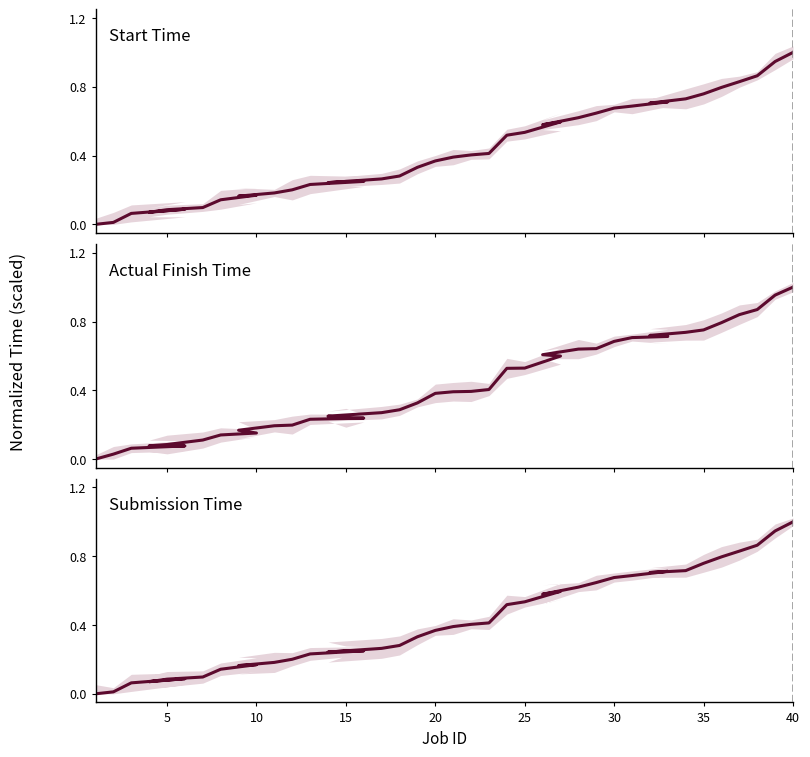

At which category does start_time reach its first local peak?

15